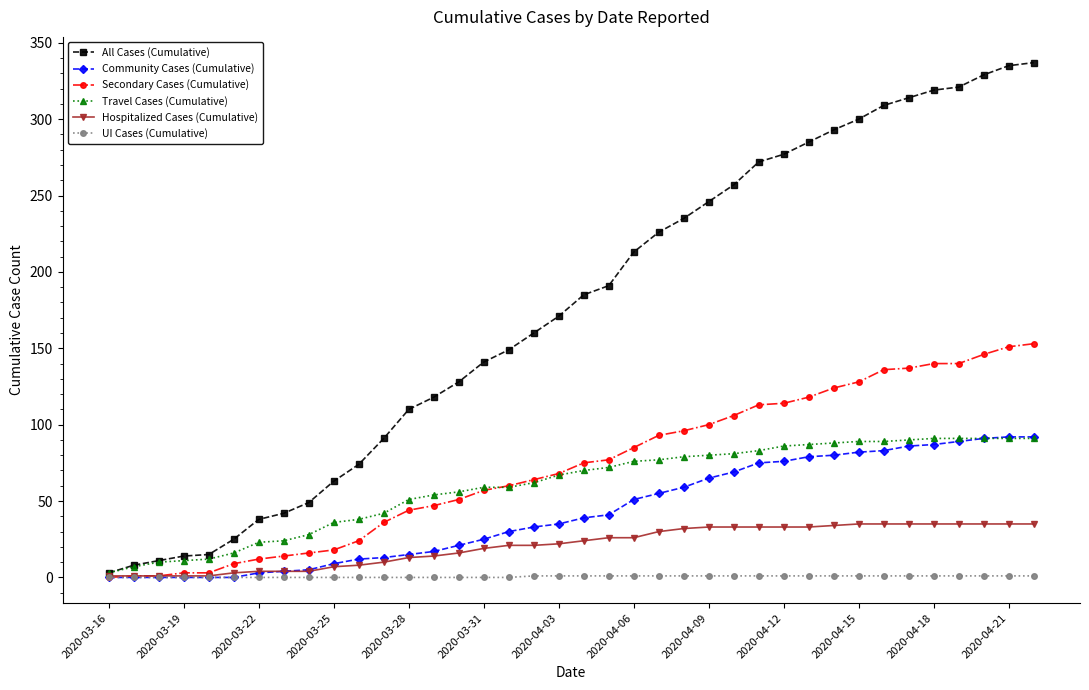

What is the value of the Community Cases (Cumulative) point at the 35th from the left?

89